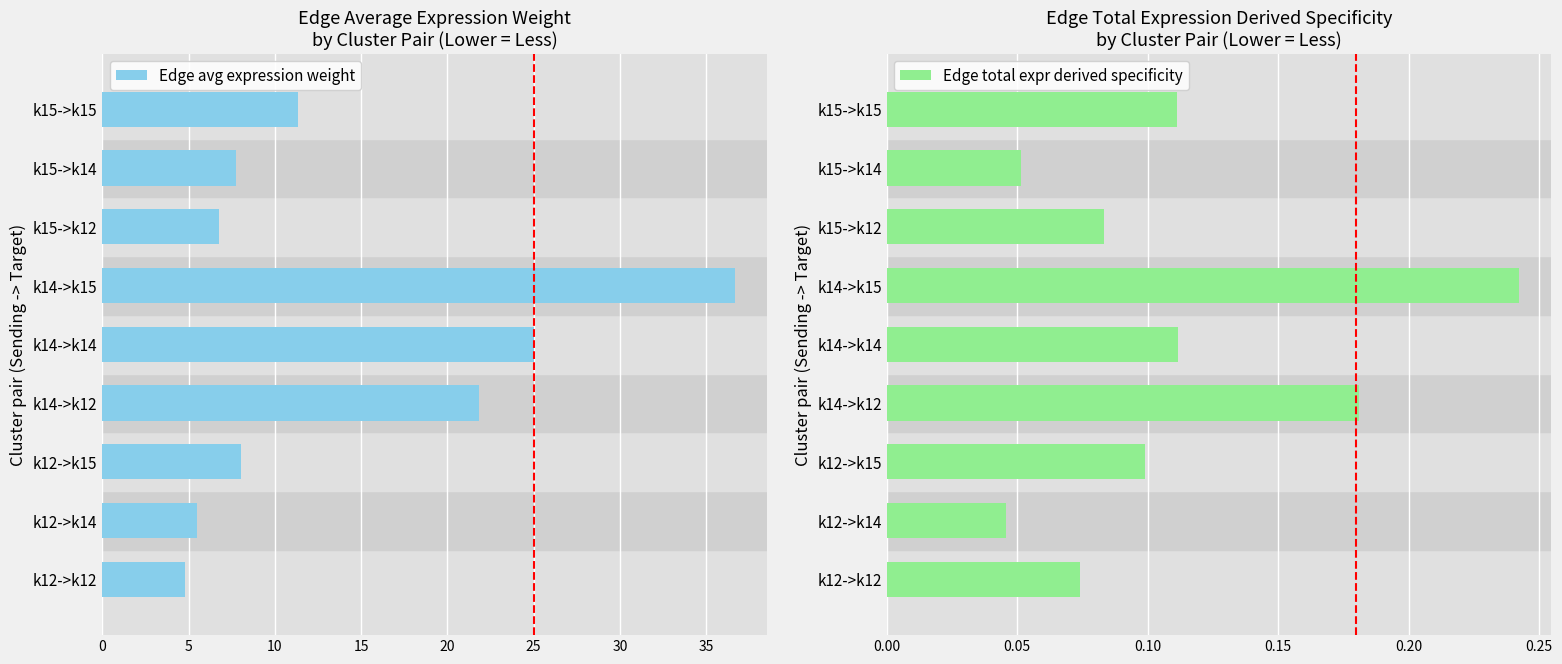

Where is Edge avg expression weight nearest to the value 20?

k14->k12